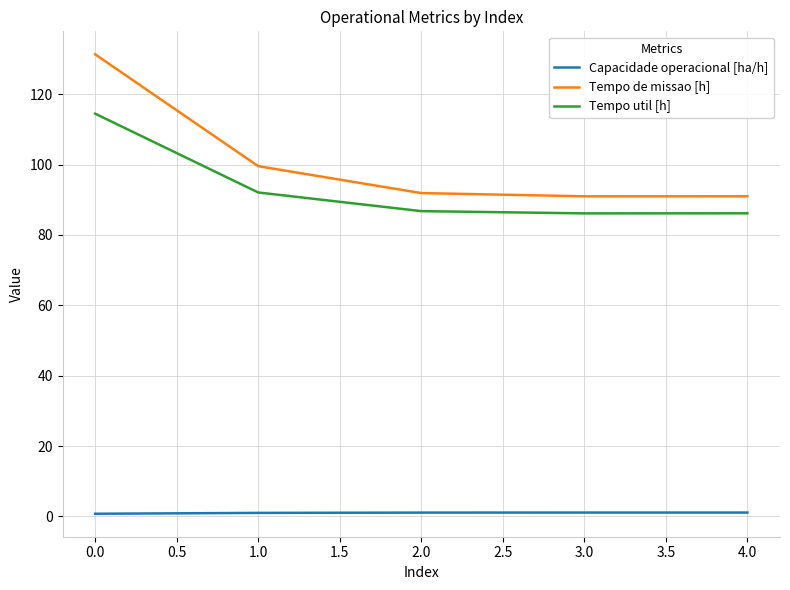

True or false: Tempo util [h] and Tempo de missao [h] intersect in this chart.

False